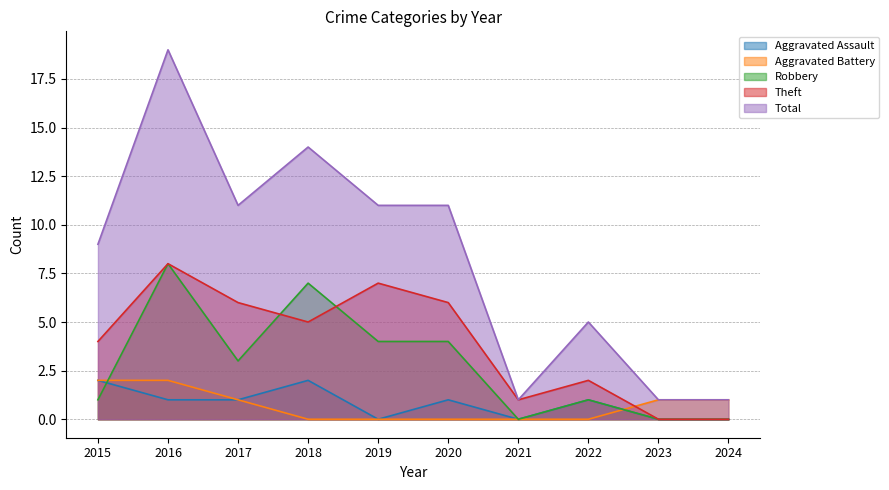

Where is the first local maximum for Robbery?

2016